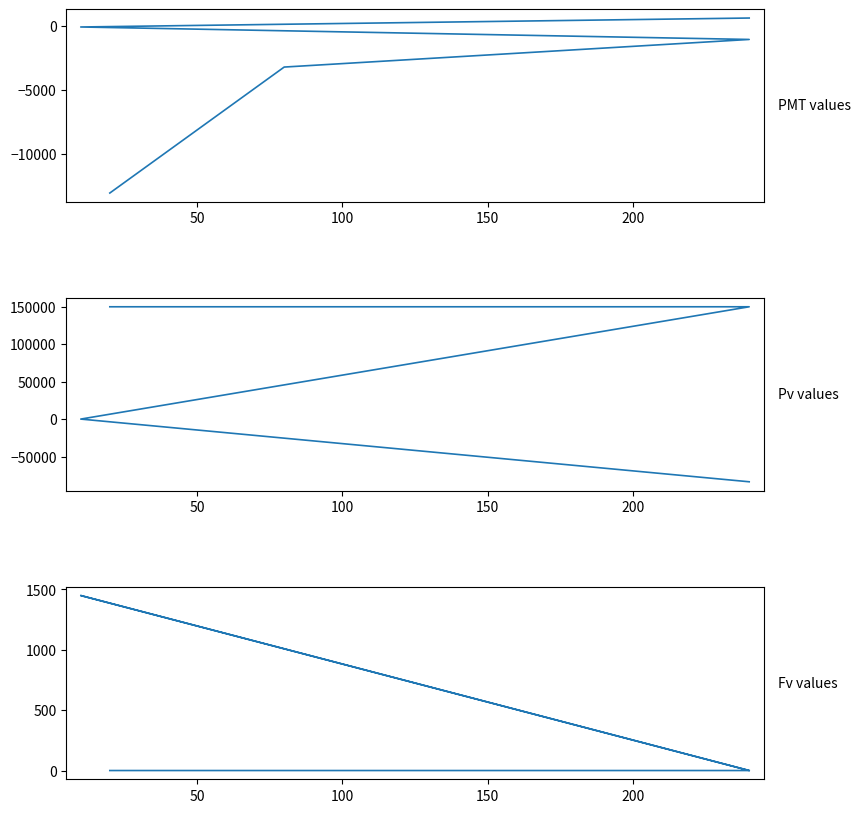

What is the difference between the PMT values at 150 and 100?

974.6